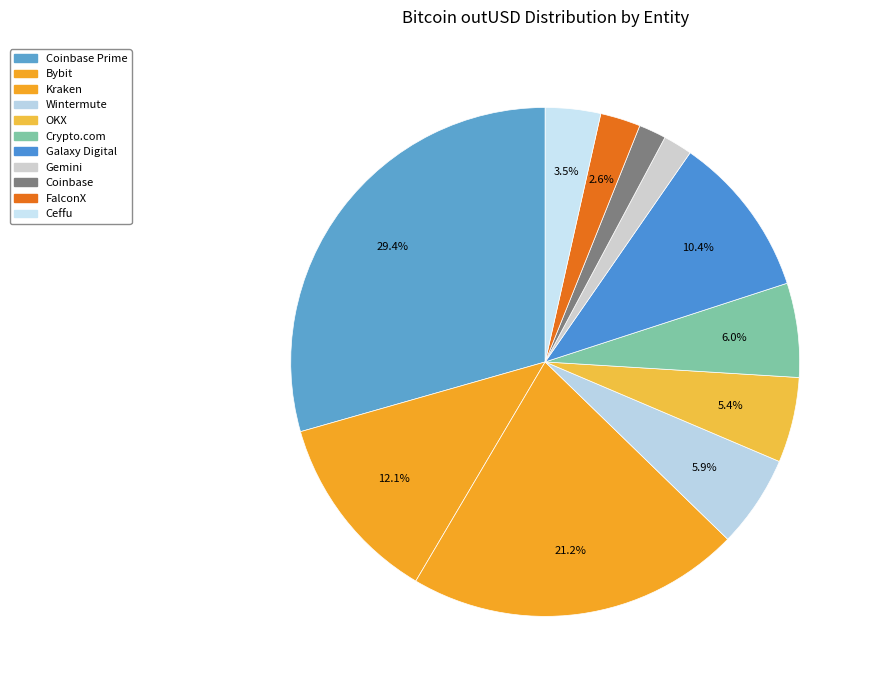

How many segments does this pie chart have?

11